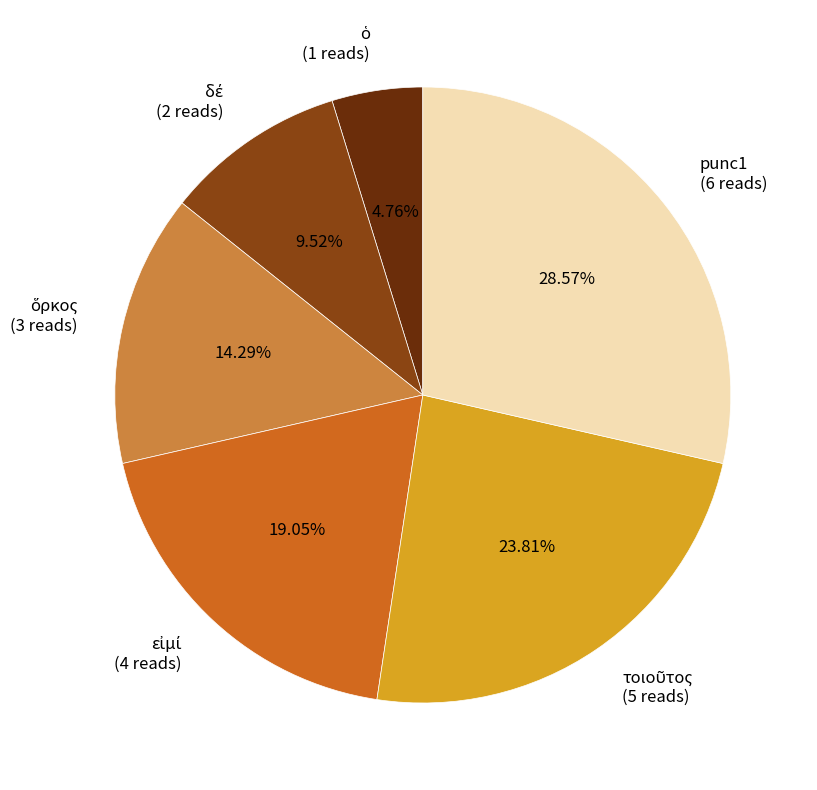

Does punc1 (6 reads) represent more than half of the total?

No